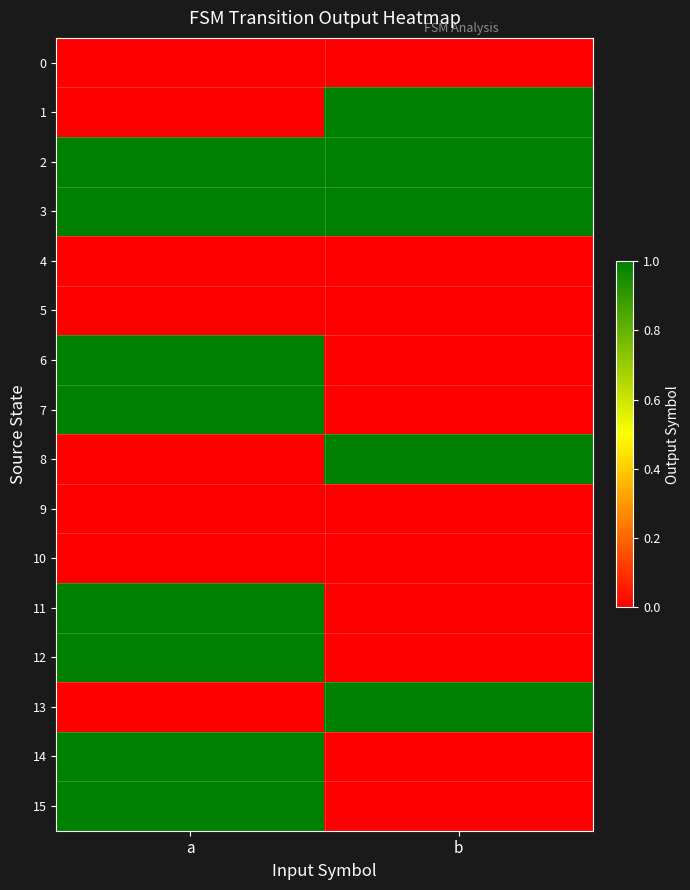

Which series has the largest total across all categories?

2